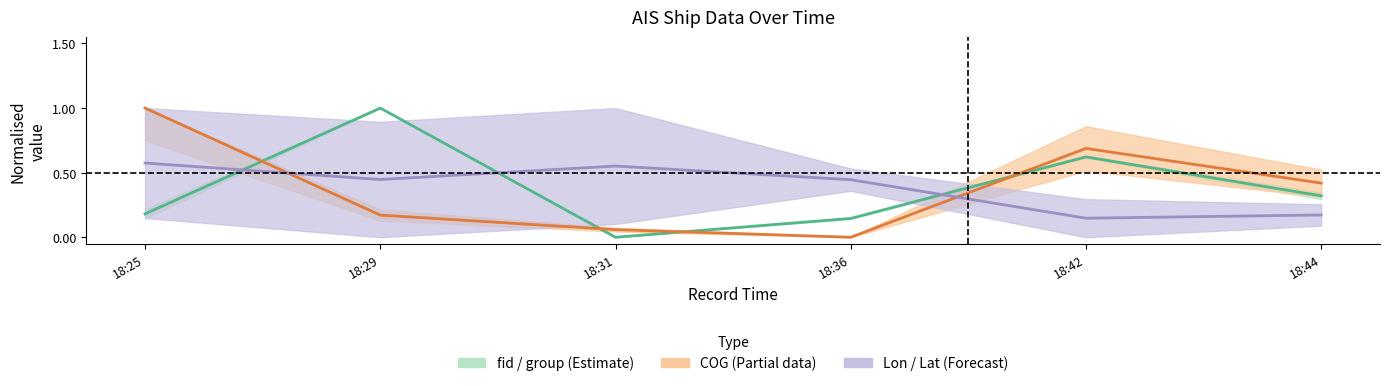

After their last crossing, which series has the higher values: COG (Partial data) or Lon / Lat (Forecast)?

COG (Partial data)